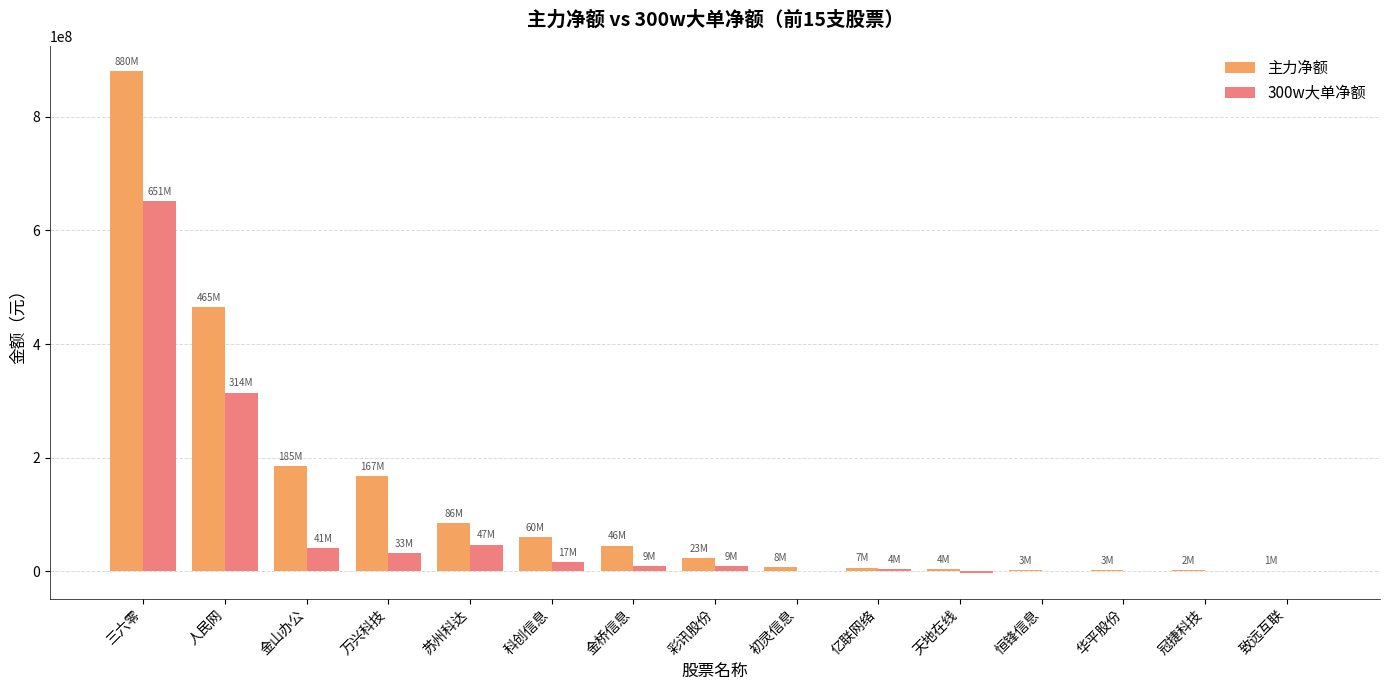

Between 万兴科技 and 金桥信息, which series saw the biggest shift?

主力净额